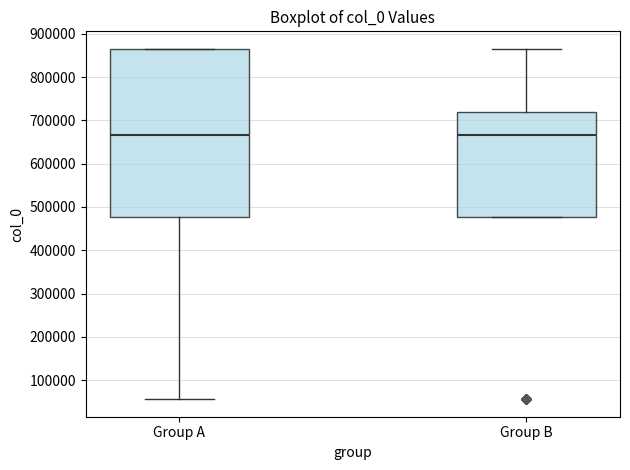

Which box is the tallest, from its lower edge to its upper edge?

Group A